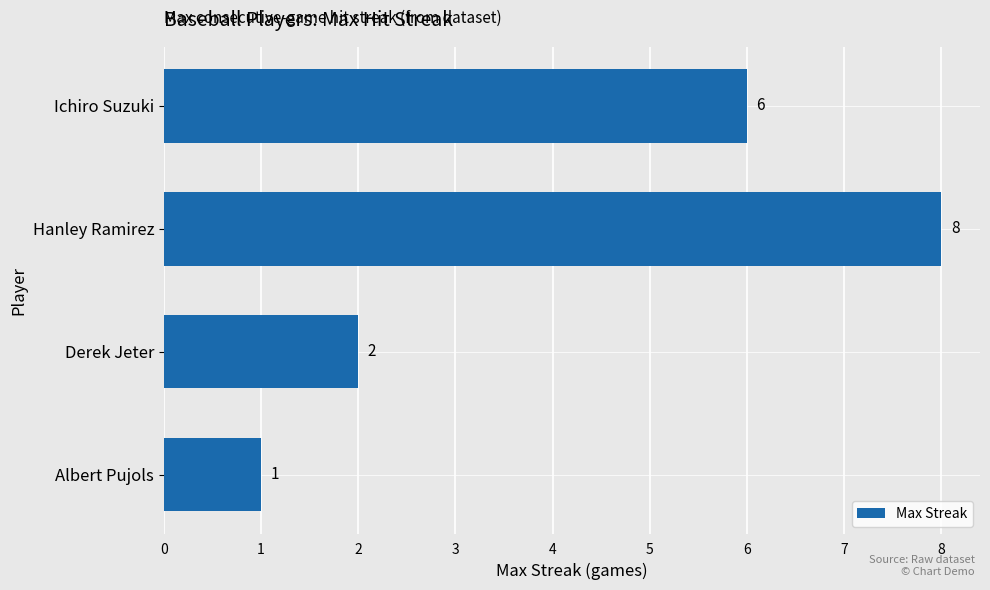

Reading bottom to top, list all the values displayed in this chart.

1	2	8	6